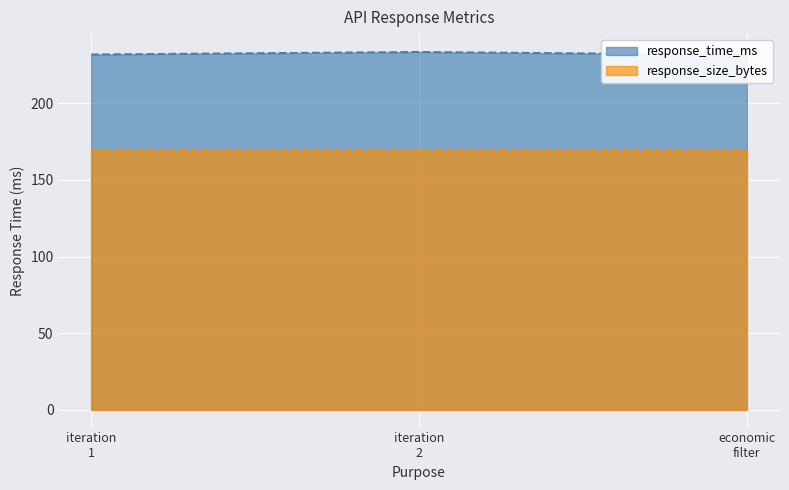

Reading left to right, list all the values displayed in this chart.

231.9	233.6	231.7